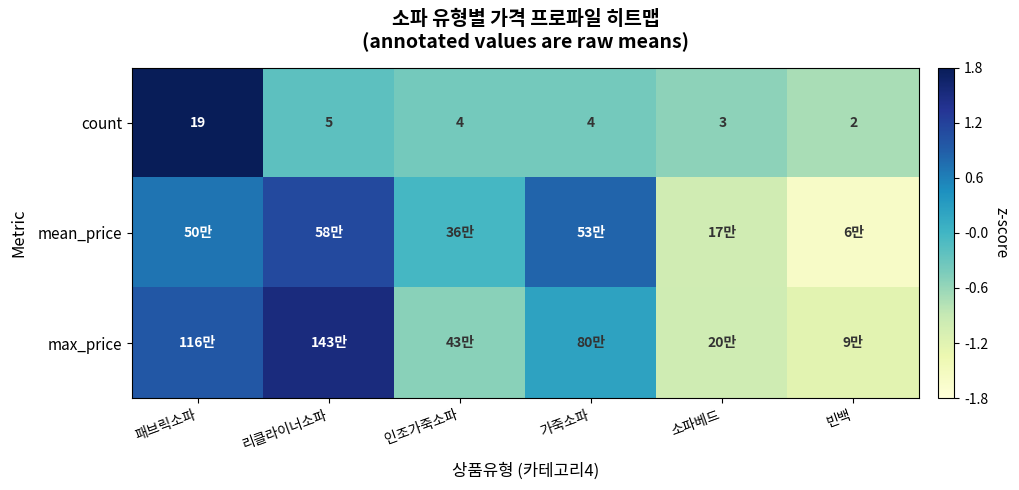

List the labels in order of count value, largest first.

패브릭소파, 리클라이너소파, 인조가죽소파, 가죽소파, 소파베드, 빈백